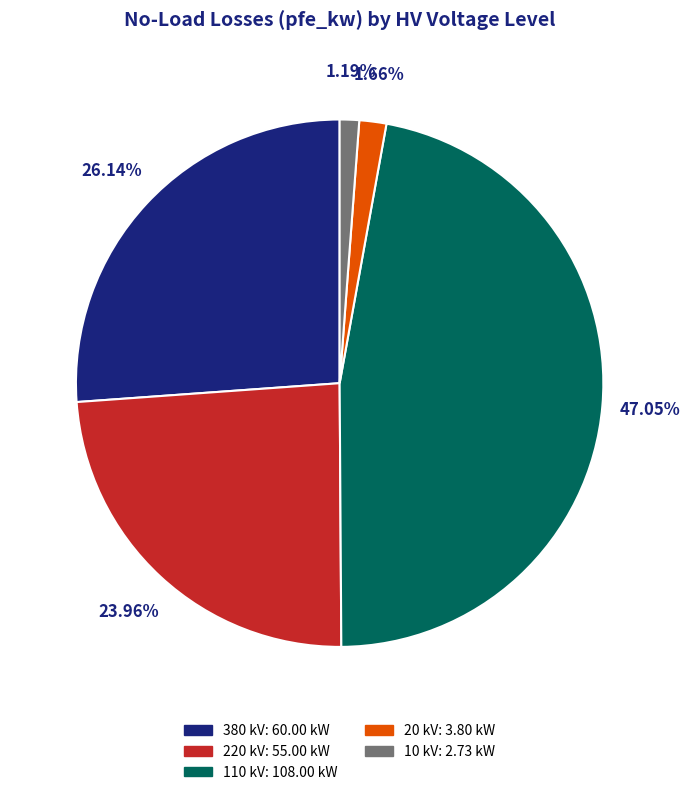

Is there any slice that represents more than half of the pie?

No